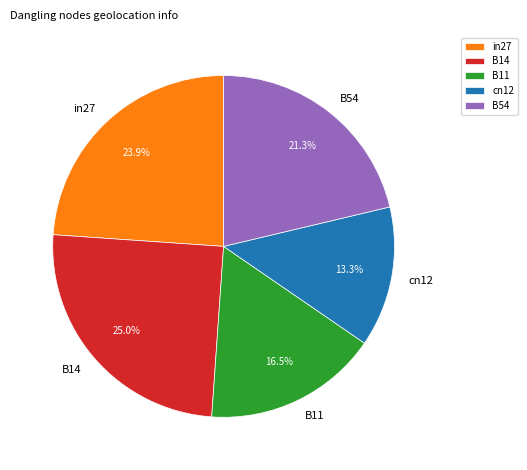

To the nearest percent, what is the average slice percentage?

20%